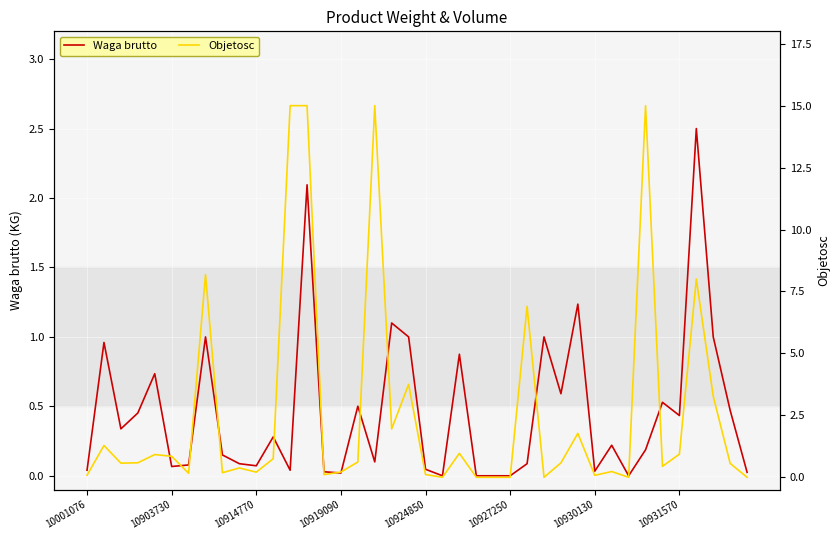

Read the Waga brutto value at 22.

0.9